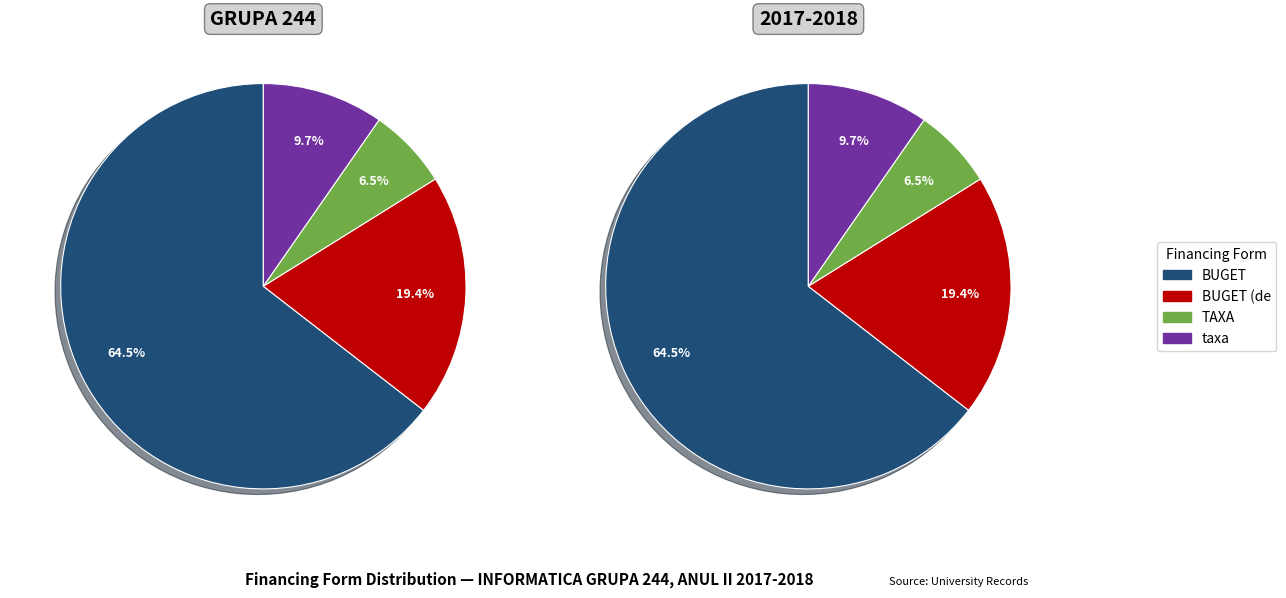

What percentage is NOT represented by taxa?

90.3%